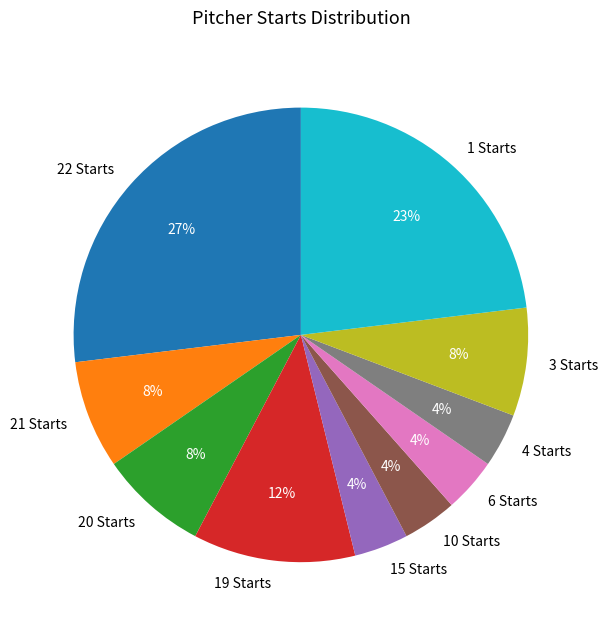

Between 10 Starts and 19 Starts, which is larger?

19 Starts